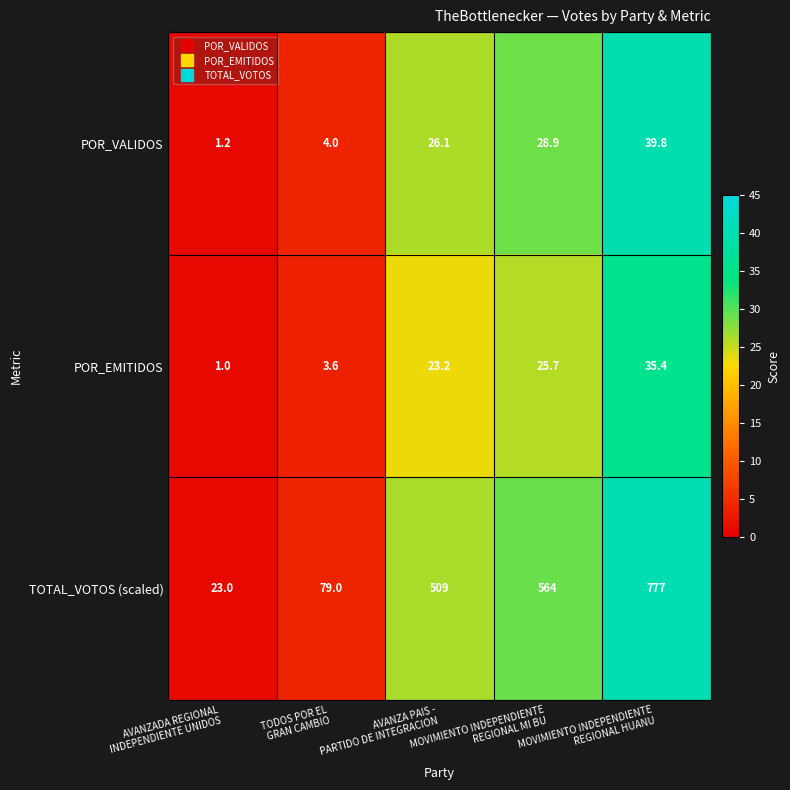

Which series has the largest total across all categories?

TOTAL_VOTOS (scaled)